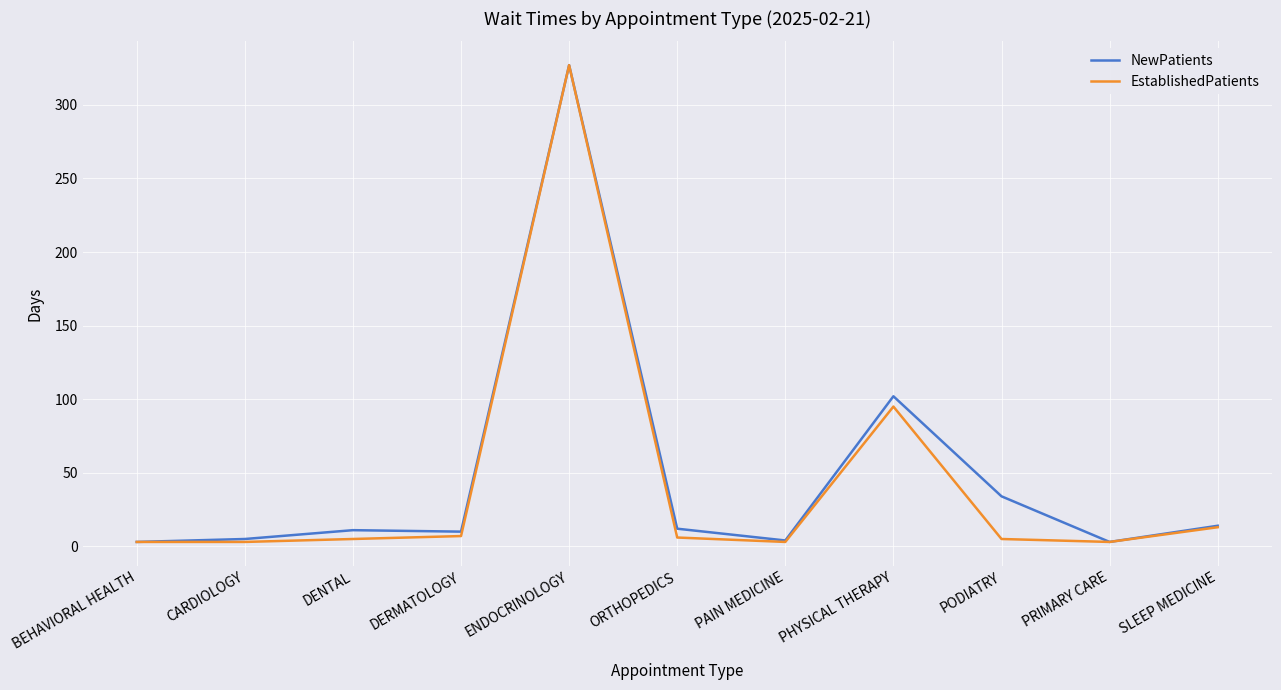

At which category is the sum across all series the highest?

ENDOCRINOLOGY